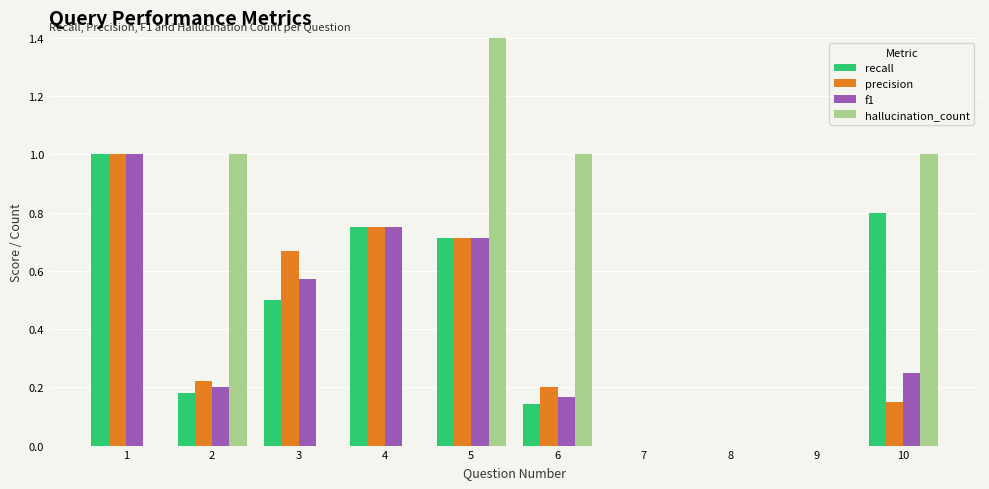

At which label does recall reach its peak?

1